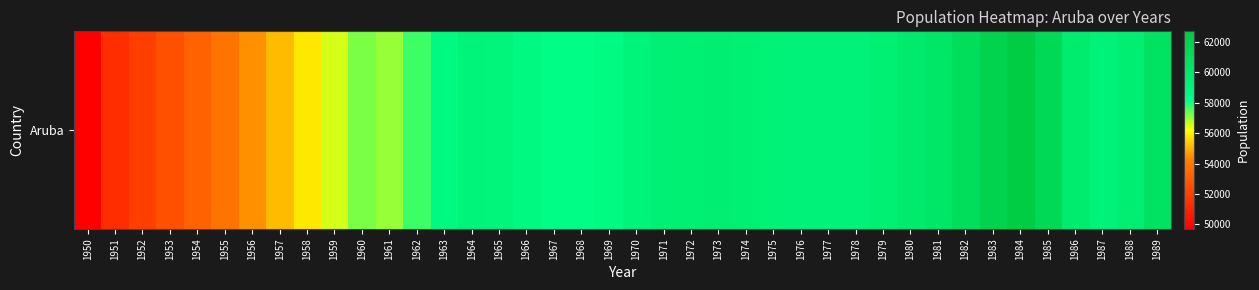

What is the difference between the values at 1985 and 1969?

3087